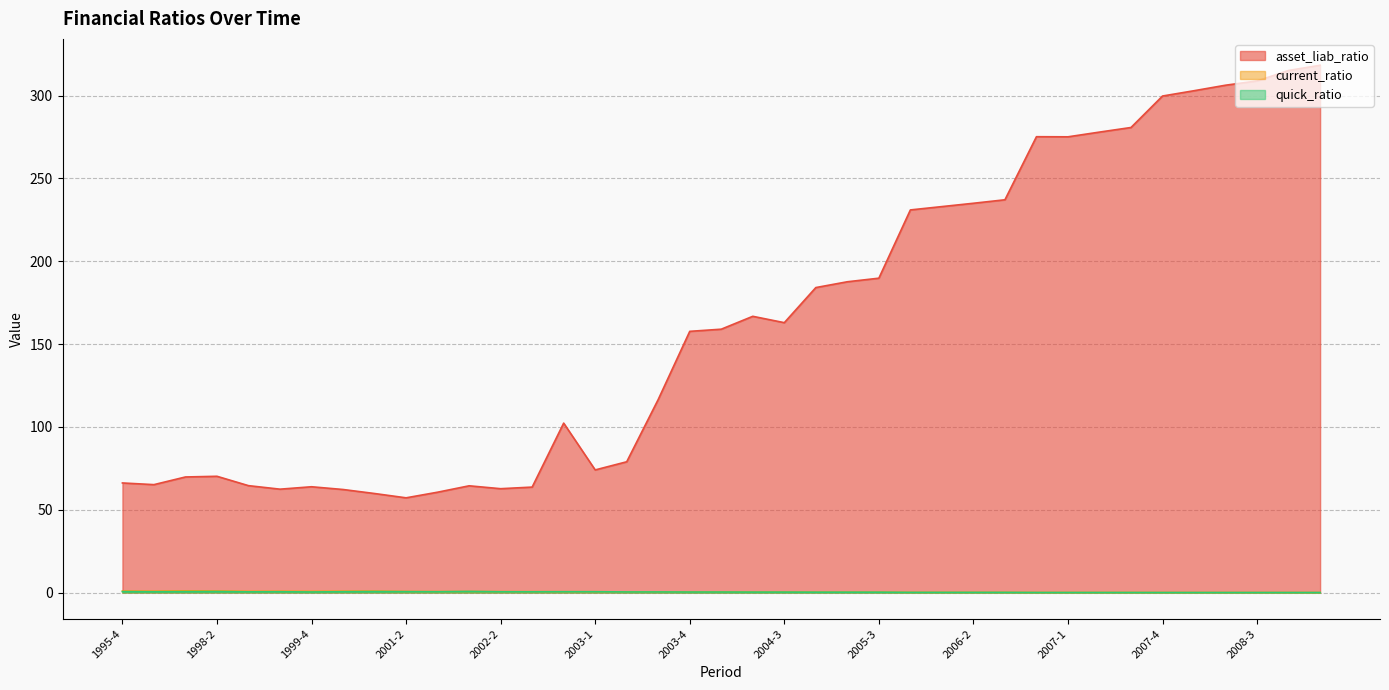

At how many categories does at least one series exceed 196?

14